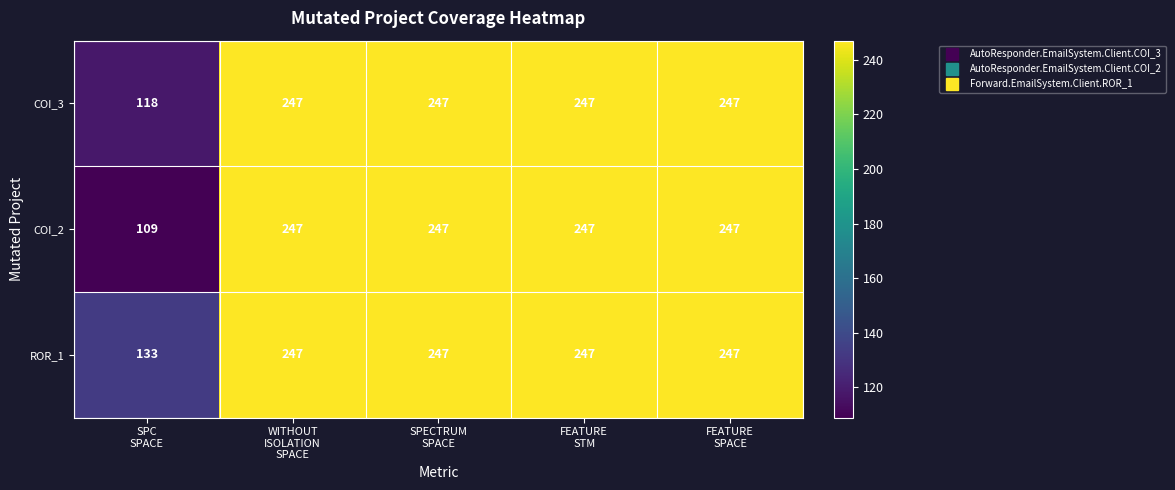

How many series are shown in this chart?

3